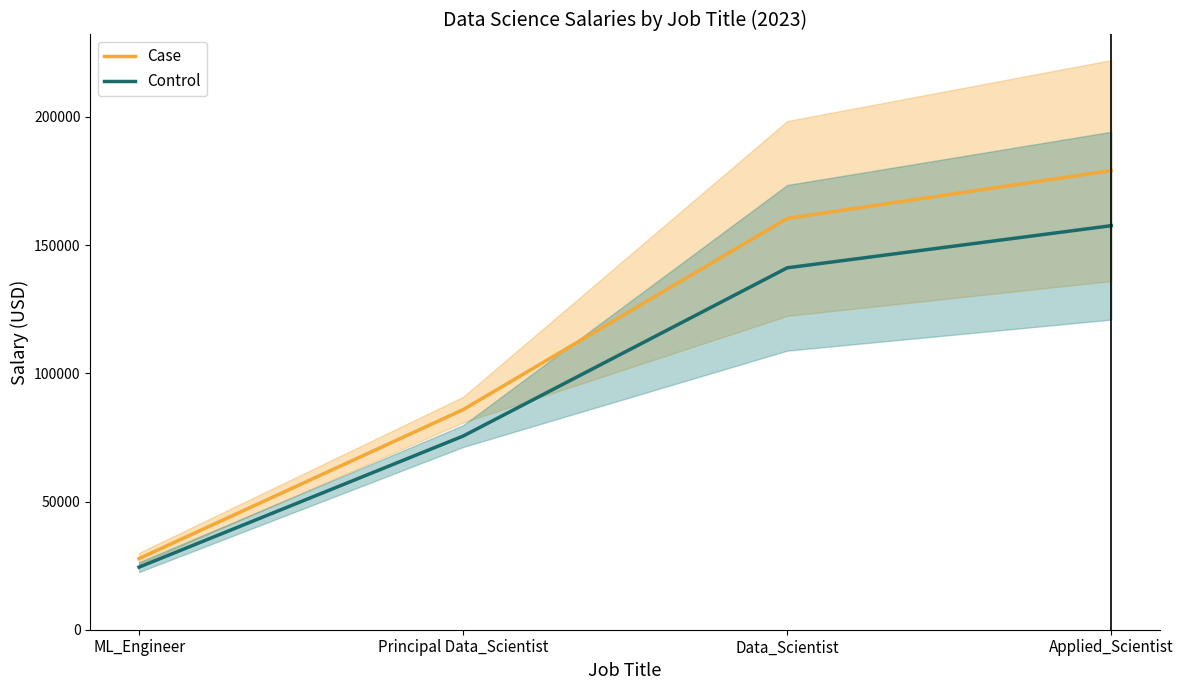

What are all the series names shown in the legend?

Case, Control